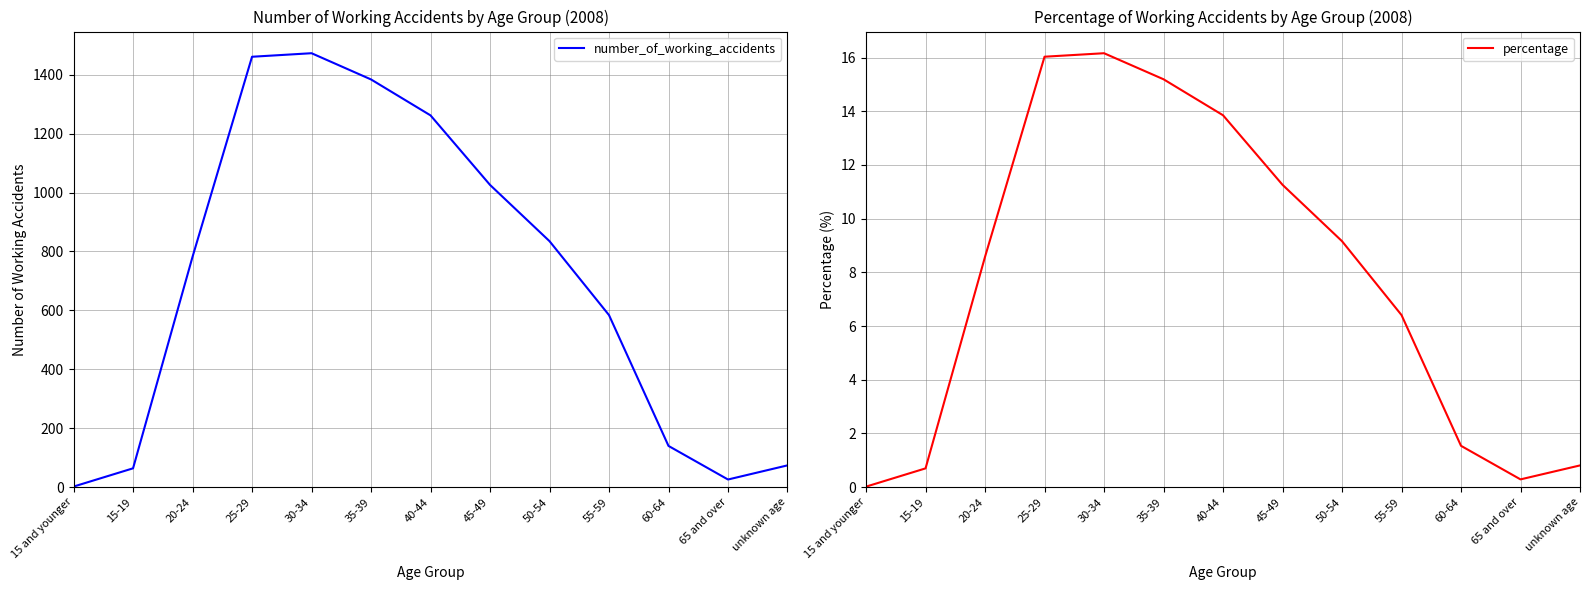

True or false: percentage and number_of_working_accidents cross at least once.

False